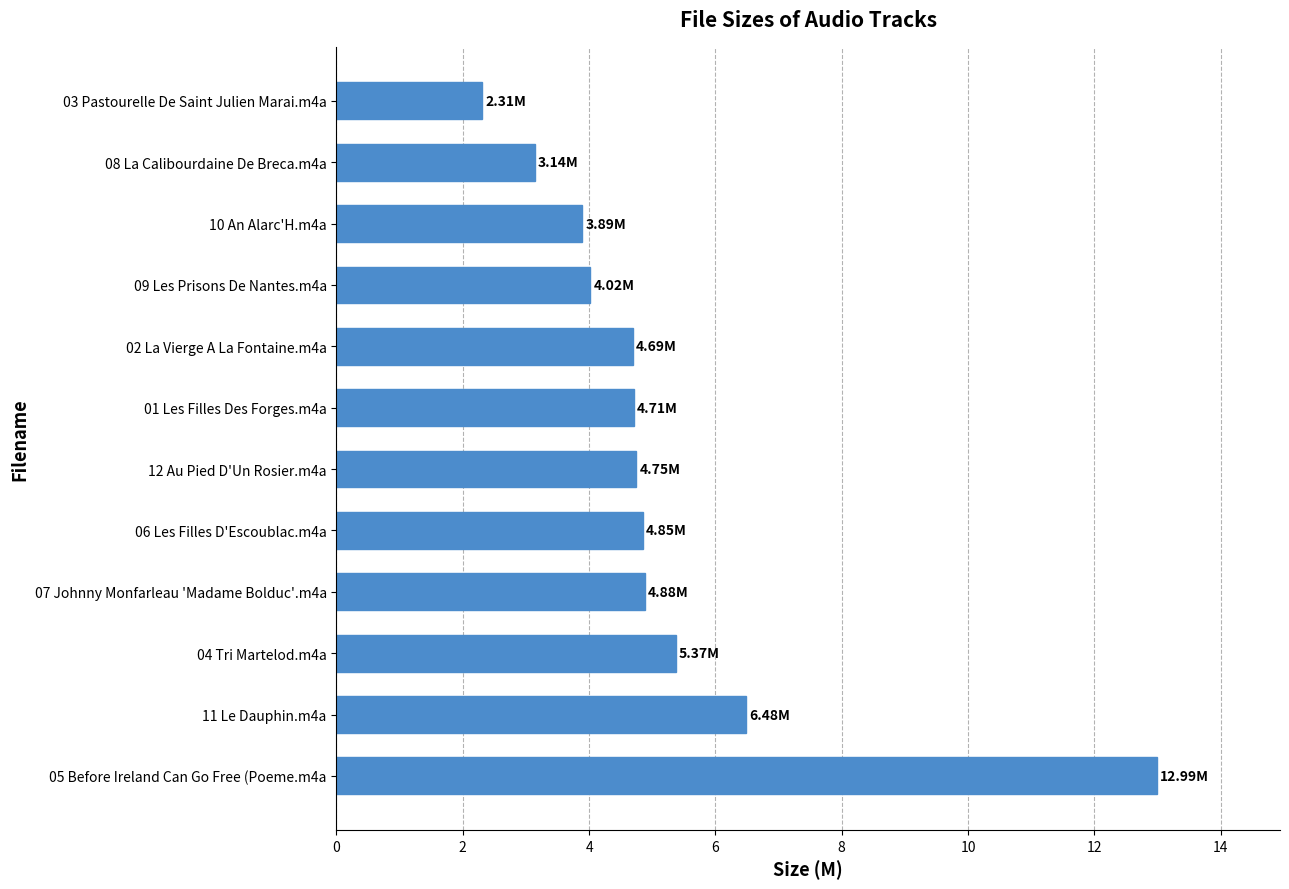

What is the change in value from 12 Au Pied D'Un Rosier.m4a to 08 La Calibourdaine De Breca.m4a?

-1.6